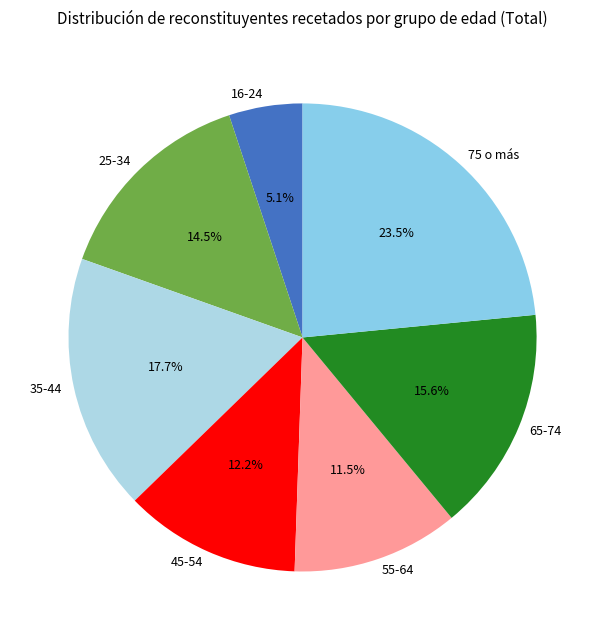

Do 75 o más and 65-74 together represent more than half of the pie?

No